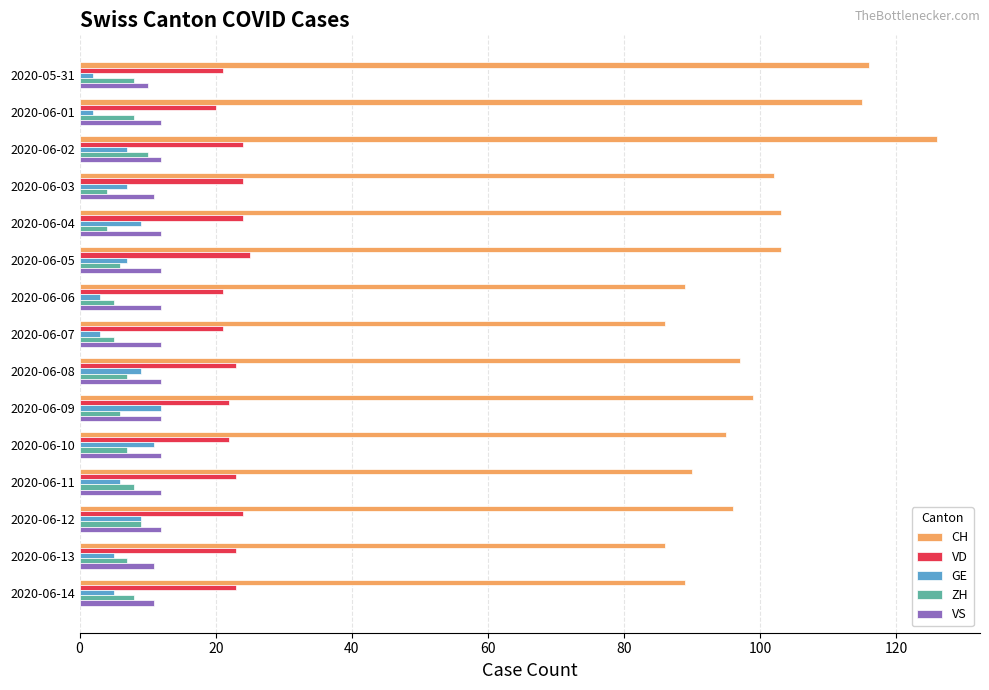

Which series has the largest total across all categories?

CH